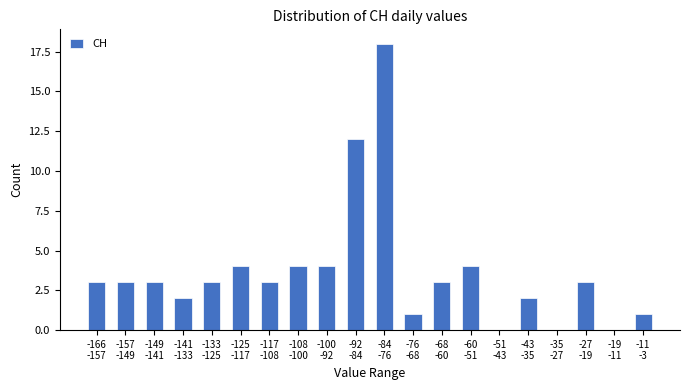

What is the sum of all values?

73